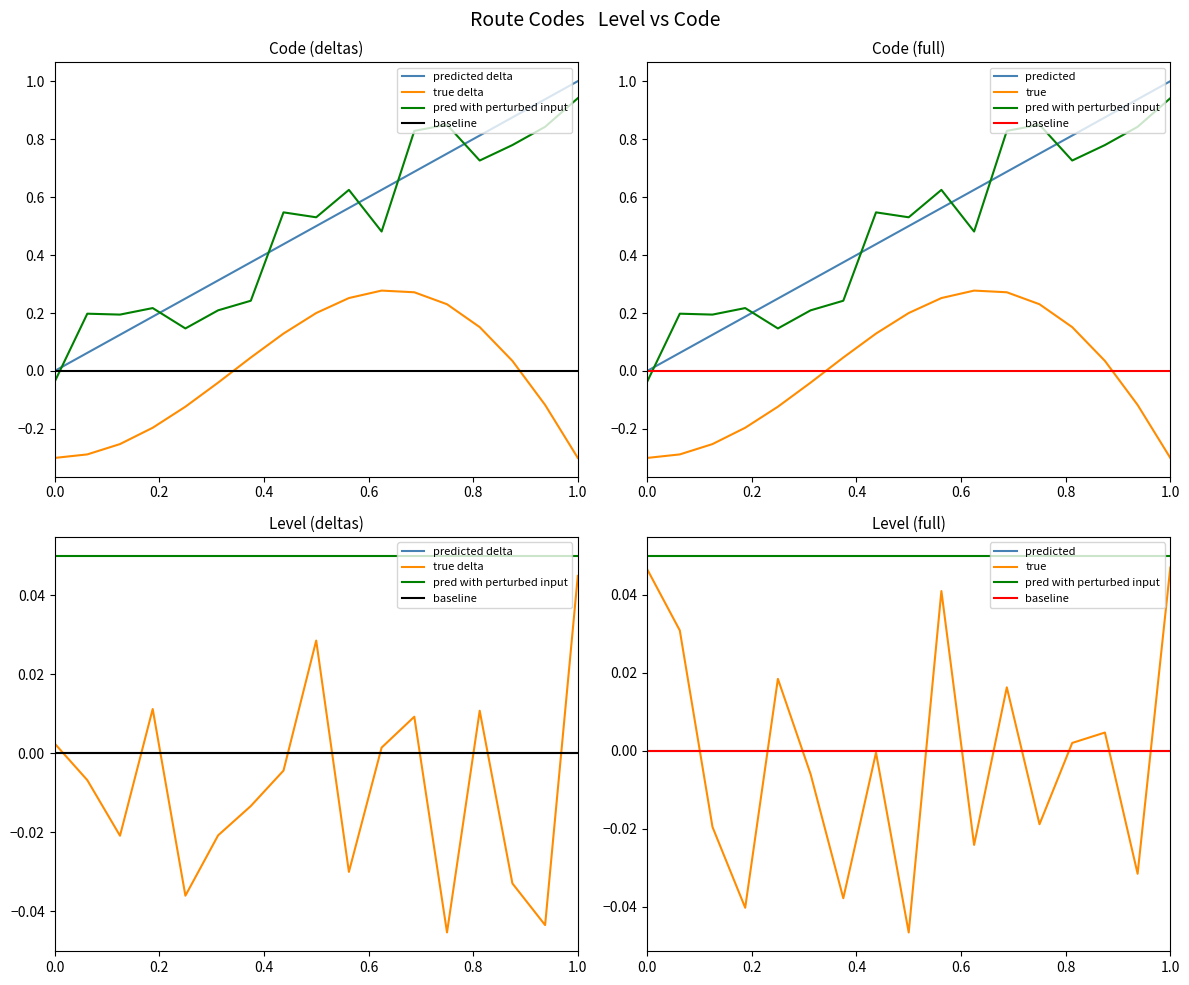

What is the difference between the maximum and minimum values?

1.0